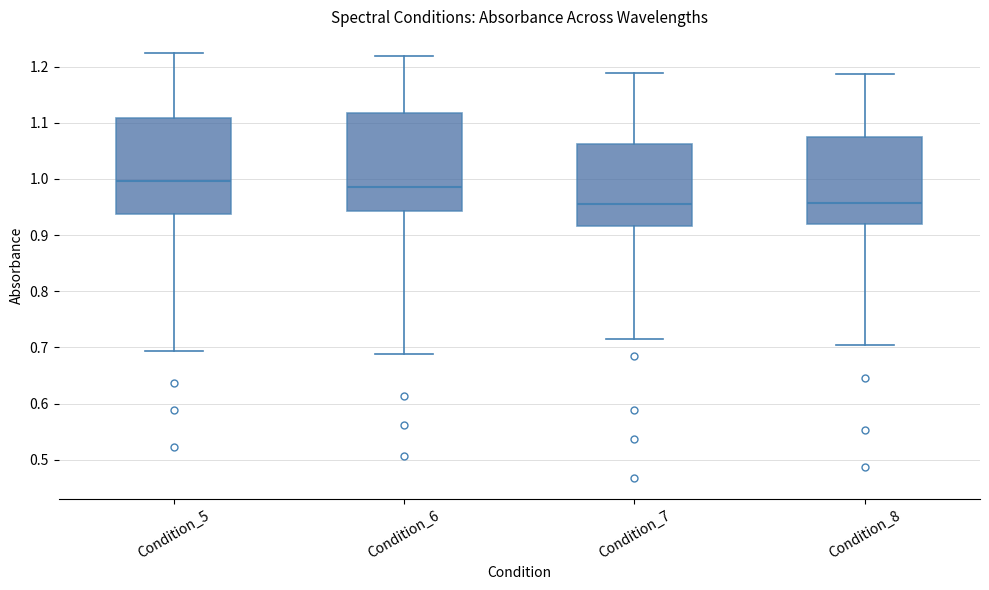

Reading left to right, read every box against the y-axis: the position of its median line, the range the box covers, and the ends of its whiskers. The values are not printed on the chart, so give them approximately, as read against the axis.

Condition_5: median 1.00, box 0.94 to 1.11, whiskers 0.69 to 1.23
Condition_6: median 0.99, box 0.94 to 1.12, whiskers 0.69 to 1.22
Condition_7: median 0.96, box 0.92 to 1.06, whiskers 0.71 to 1.19
Condition_8: median 0.96, box 0.92 to 1.07, whiskers 0.70 to 1.19